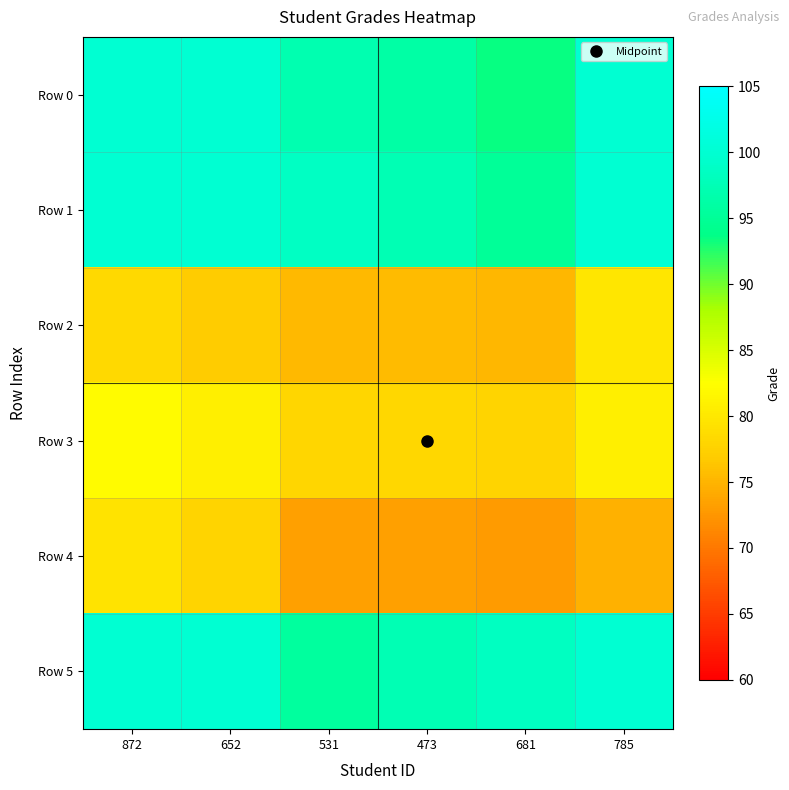

Which series changed the most between 531 and 473?

Row 5